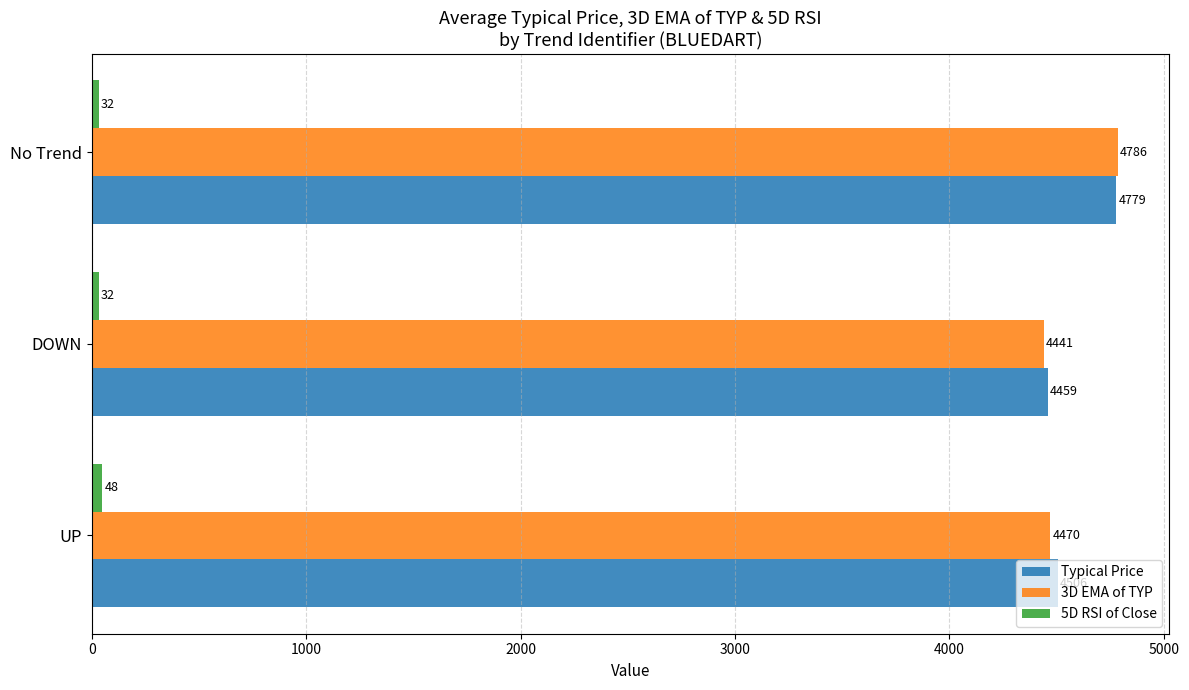

Between UP and No Trend, which series saw the biggest shift?

3D EMA of TYP